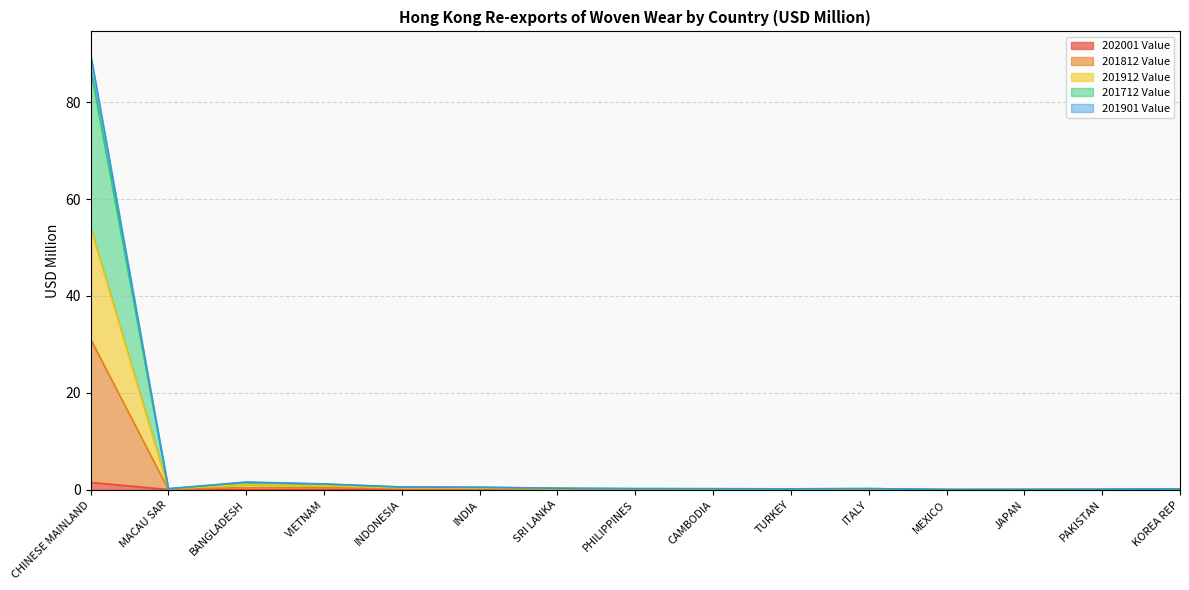

Which has a higher value, INDIA or SRI LANKA?

INDIA